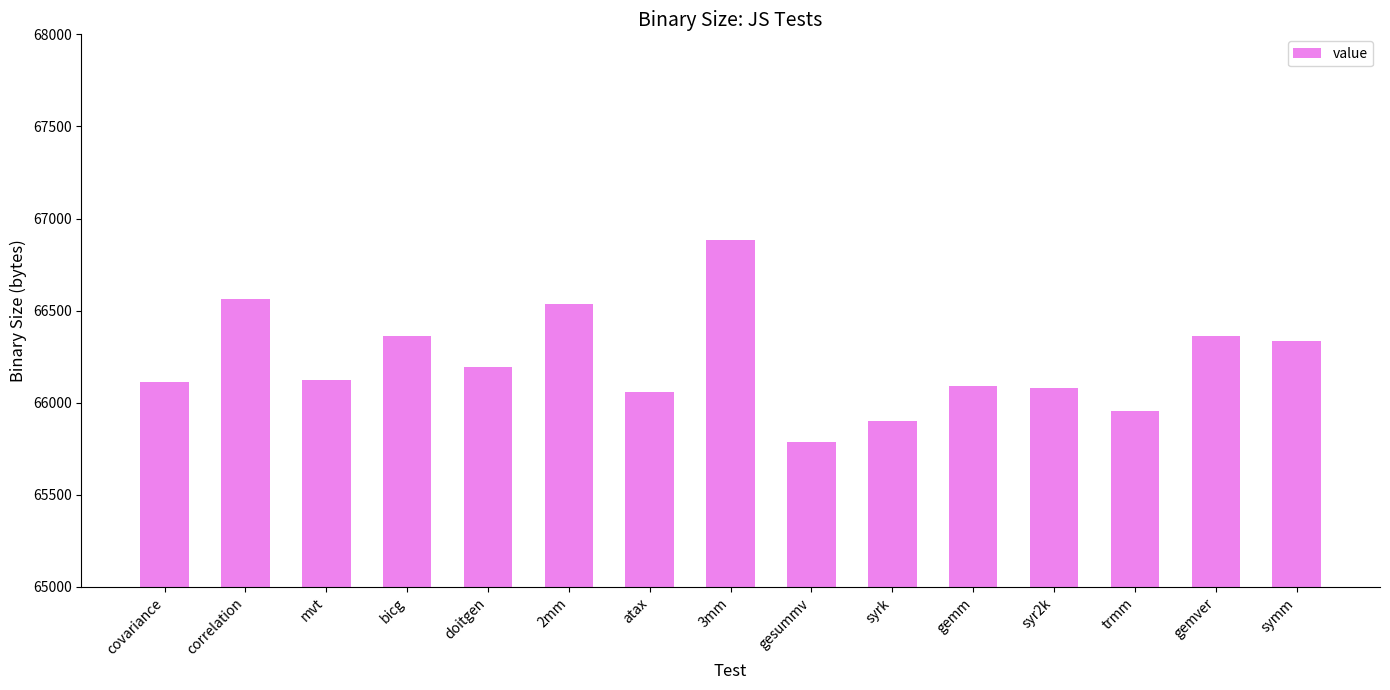

What value does the data have at syr2k?

66081